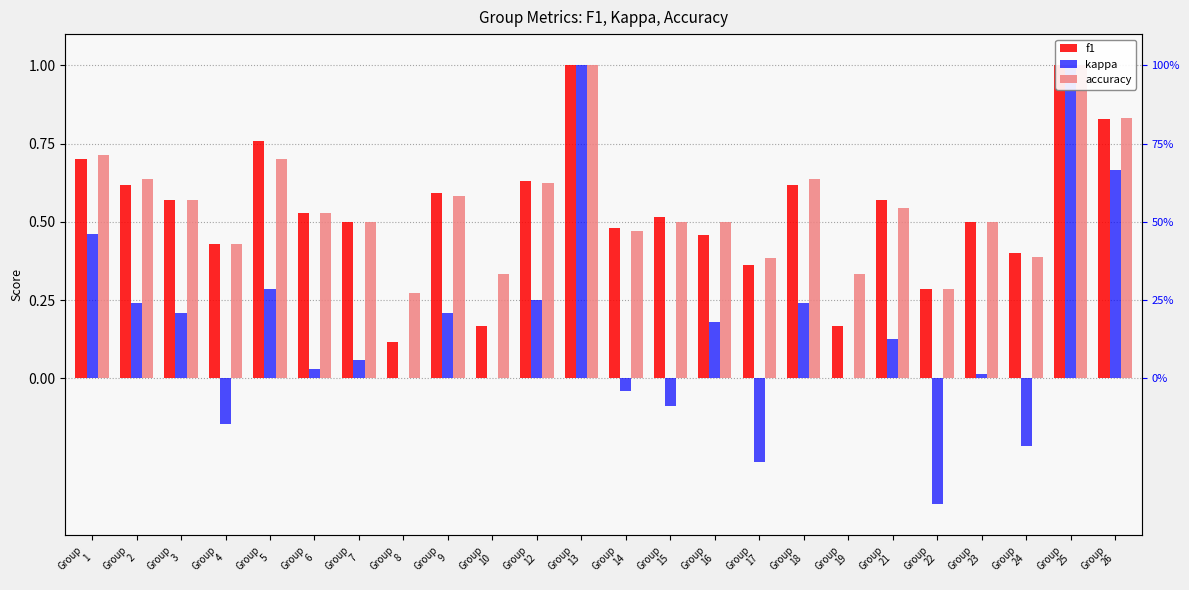

The accuracy series shows 0.4 at Group
3. True or false?

False